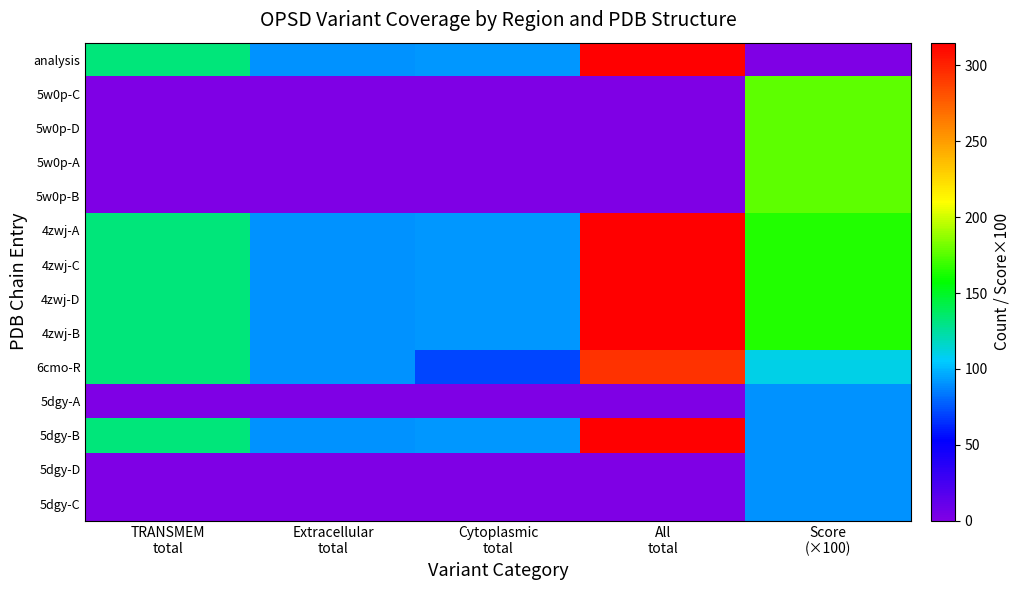

What is the total value across all series at All
total?

2184.0